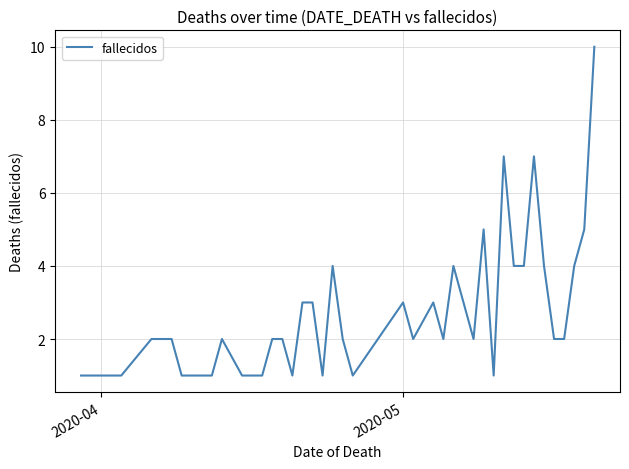

Reading left to right, what are all the values shown in this chart?

1	1	1	2	2	1	1	1	1	2	1	1	2	2	1	3	3	1	4	2	1	3	2	3	2	4	3	2	5	1	7	4	4	7	4	2	2	4	5	10